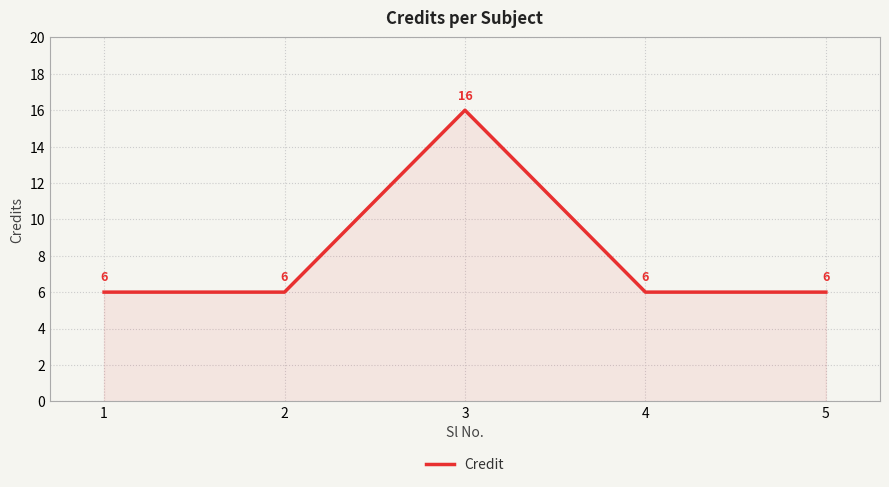

Which has a higher value, 1 or 3?

3